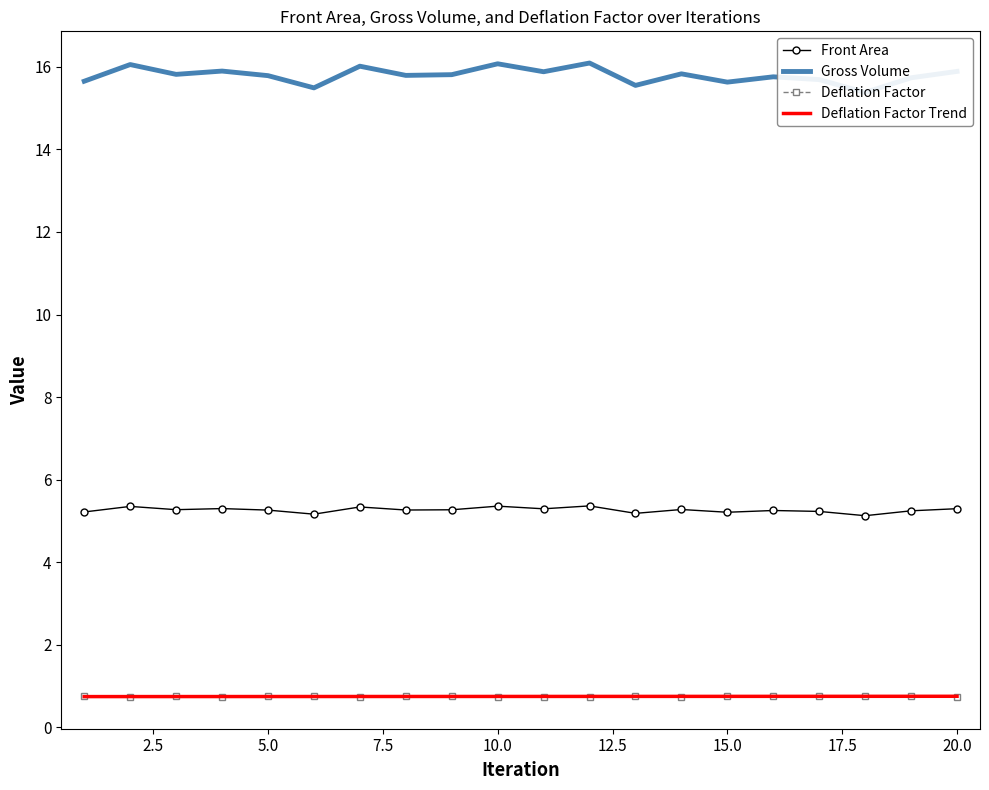

True or false: Front Area and Deflation Factor Trend intersect in this chart.

False